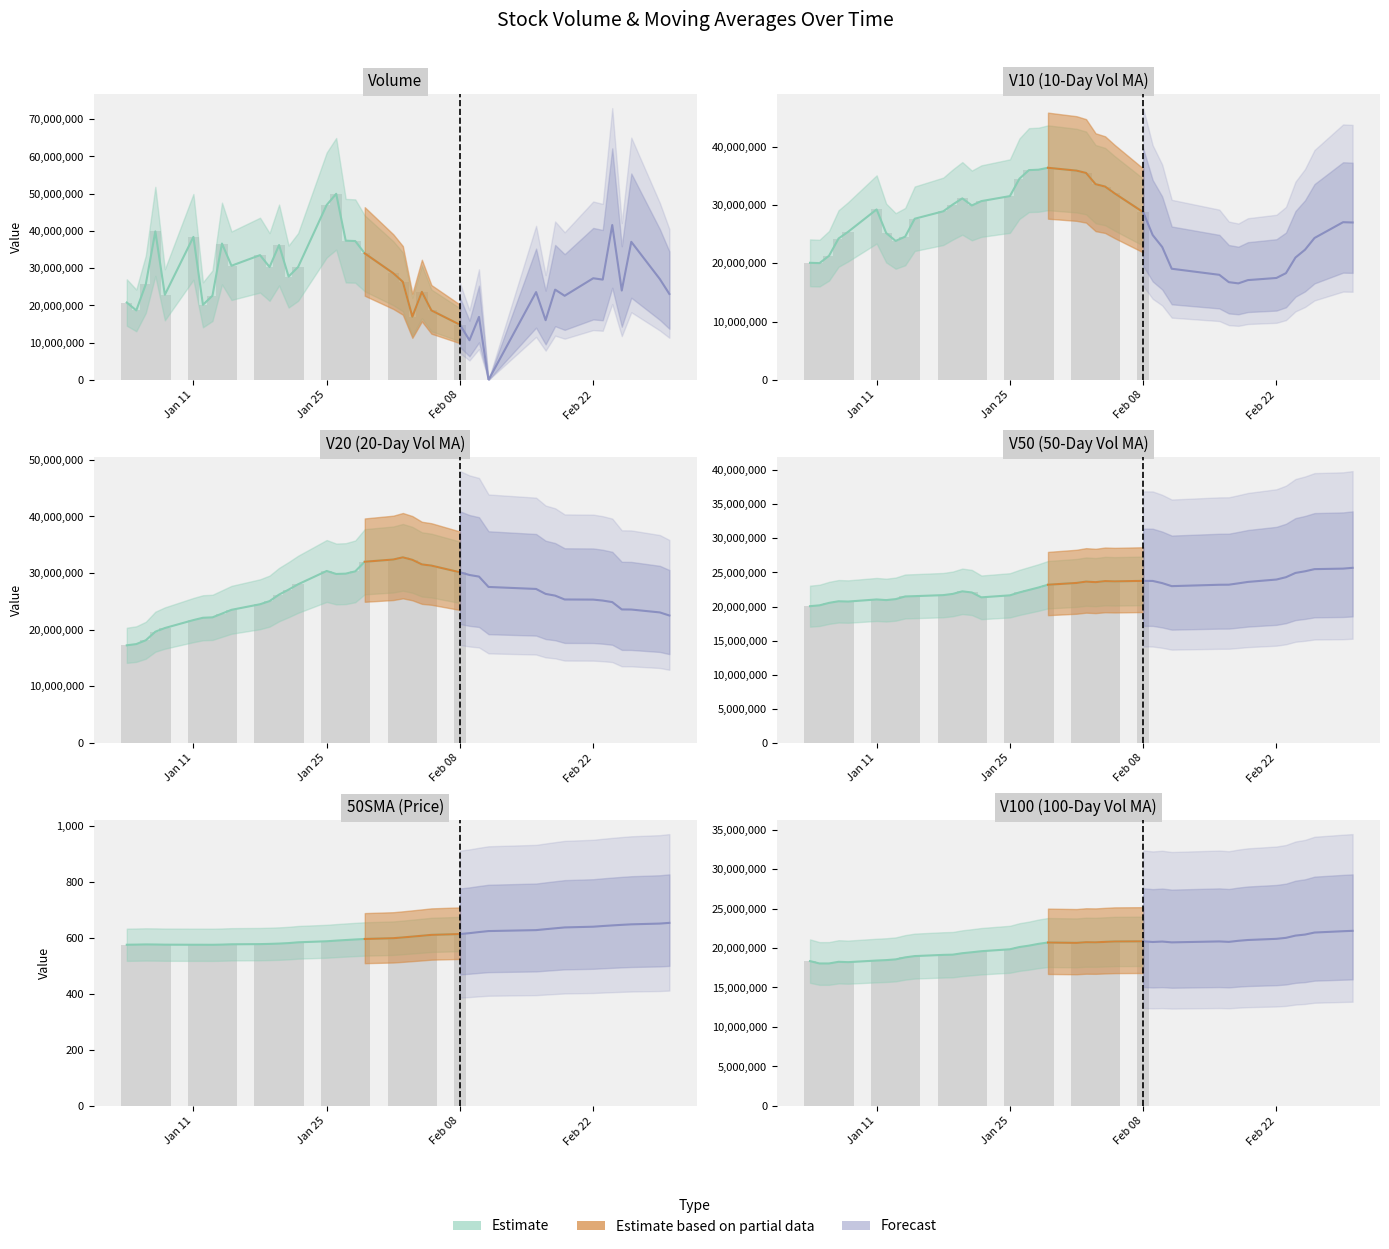

What is the difference between the second highest and second lowest values in the V50 series?

5387561.0